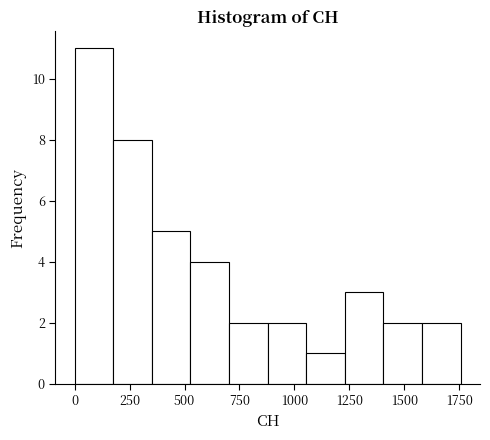

Around what value on the x-axis is the tallest bar? Give the approximate position of its centre, as read against the axis.

100